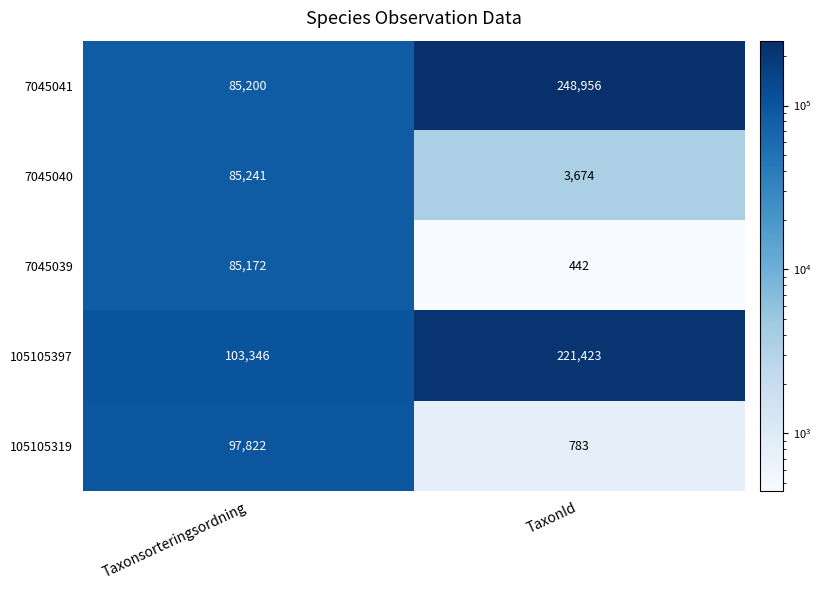

What is the difference between the 7045041 values at TaxonId and Taxonsorteringsordning?

163756